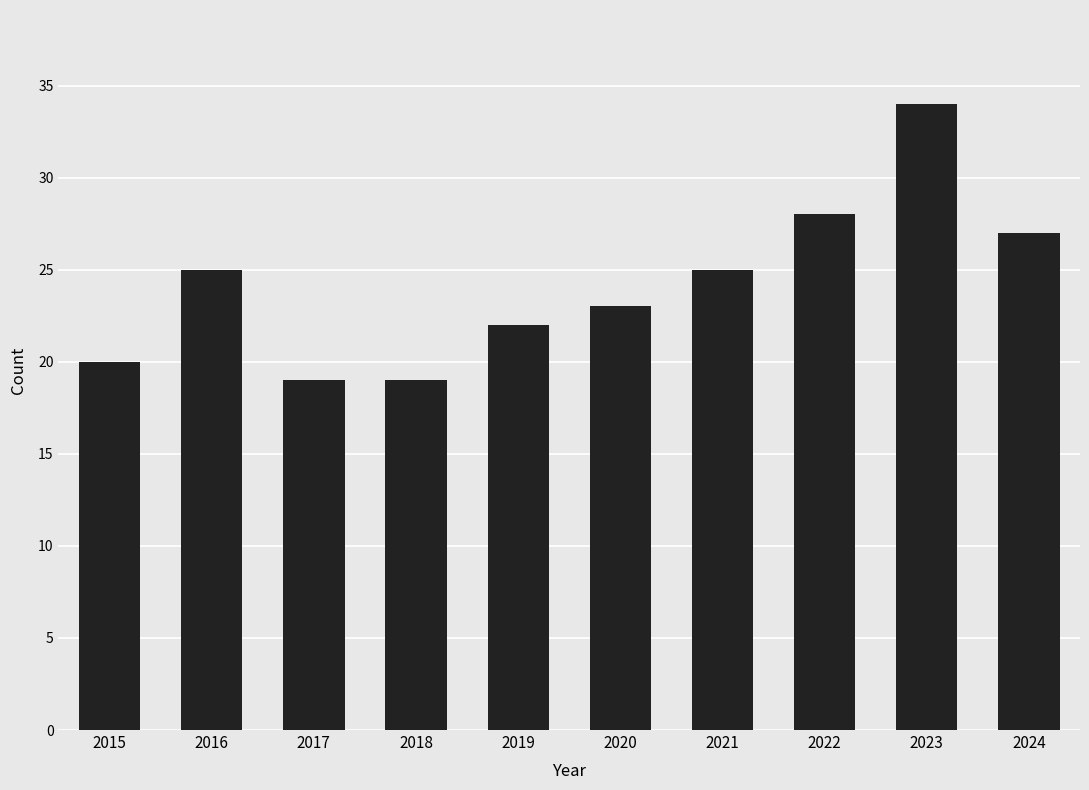

What is the value of the 1st bar from the left?

20